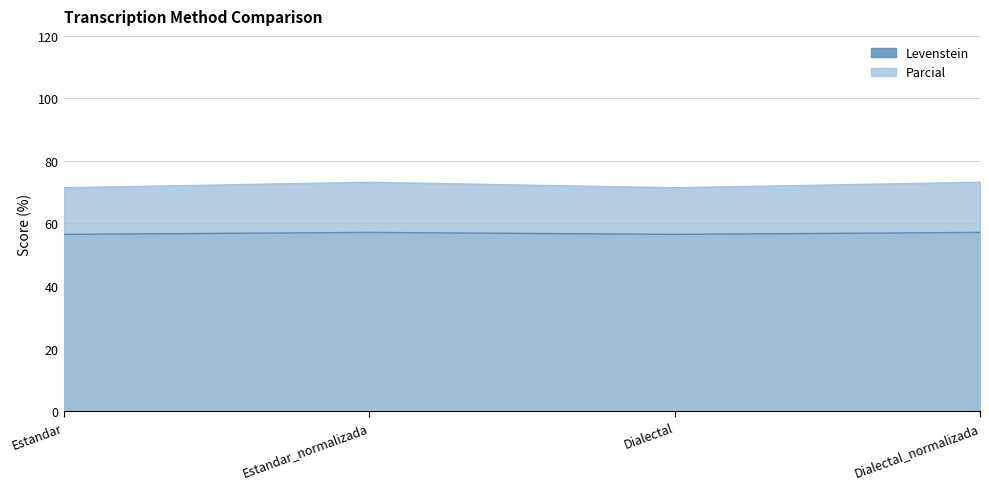

What is the minimum value shown in the chart?

56.5